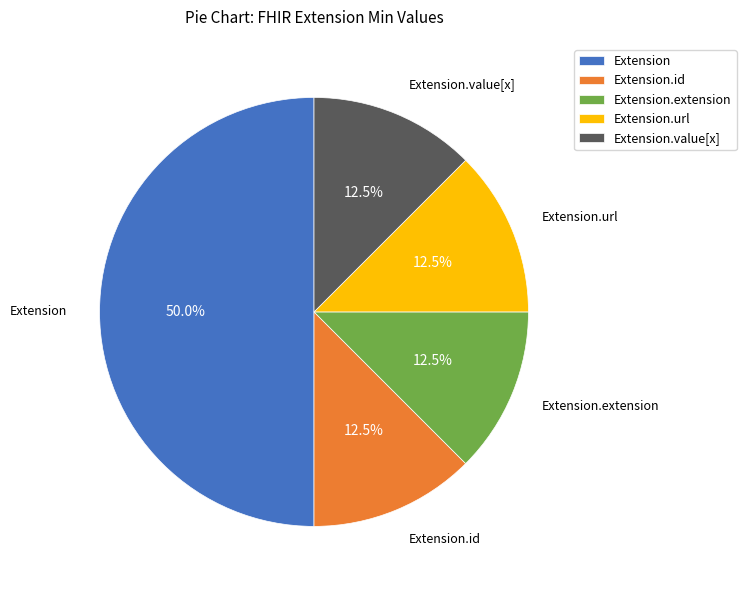

How many slices are in this pie chart?

5